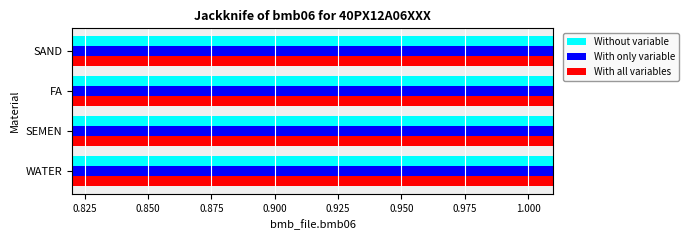

Which has a higher value, SEMEN or WATER?

SEMEN